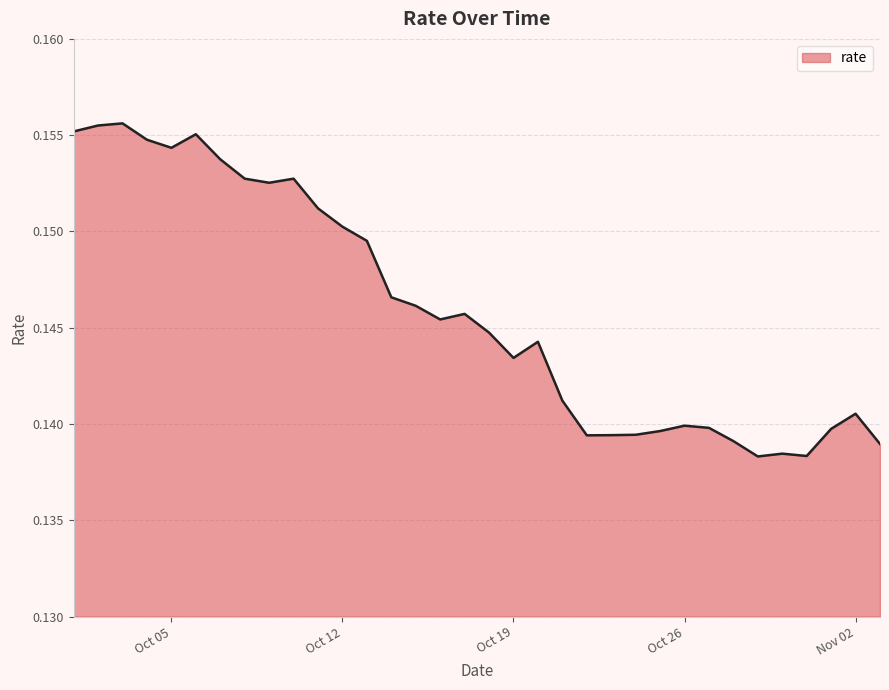

Count the values in the range 0 to 1.

34